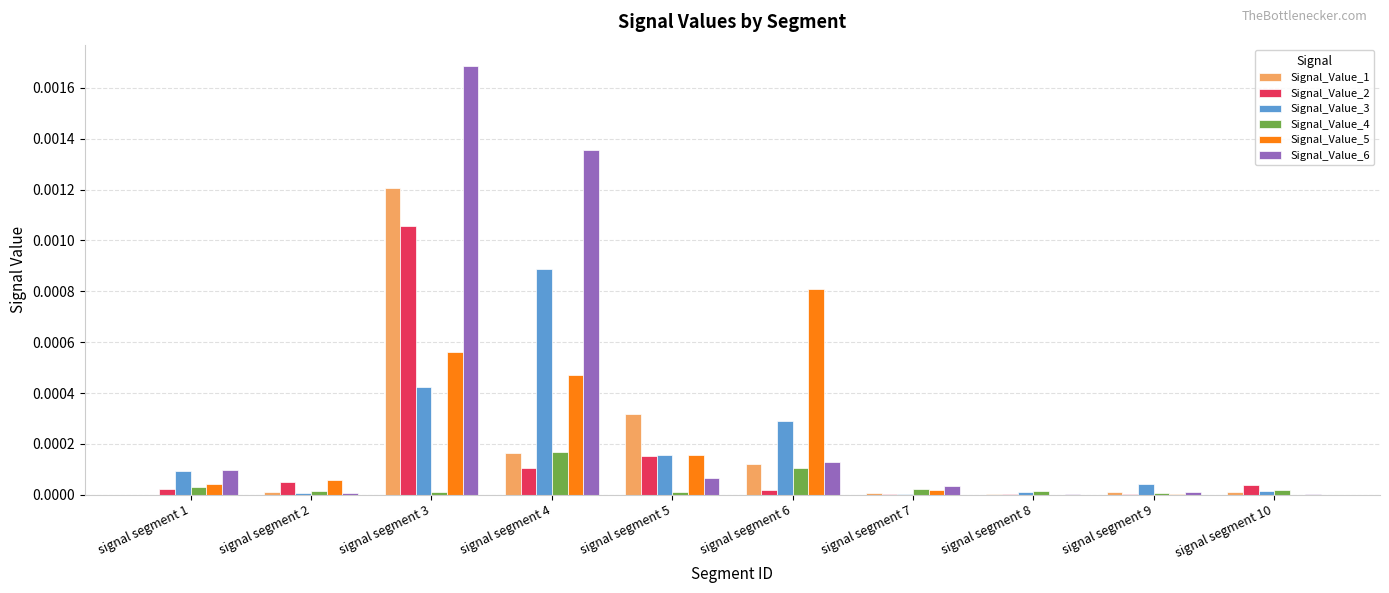

Which category has the highest value in the Signal_Value_5 series?

signal segment 6